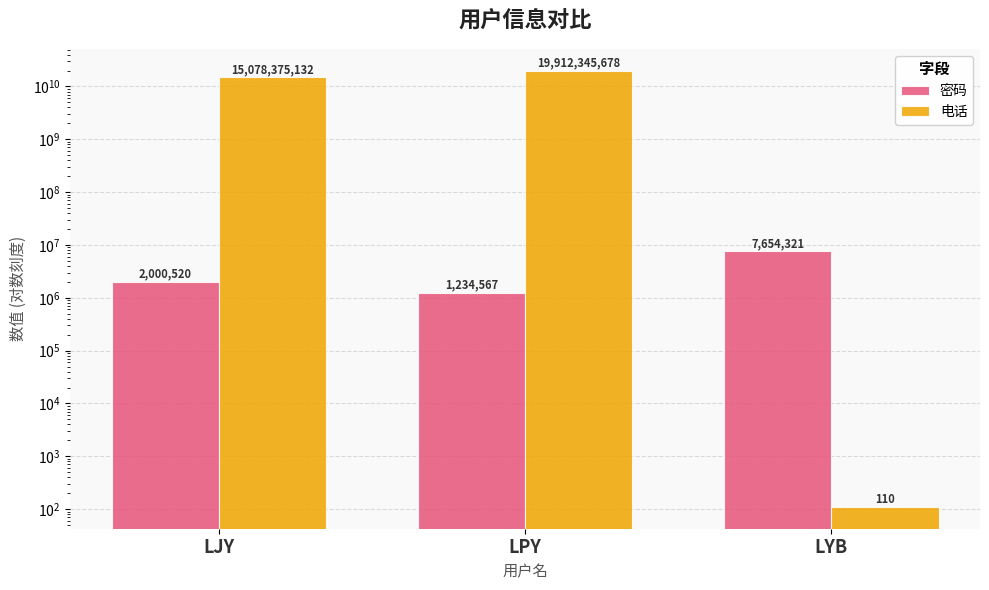

What are all the series names shown in the legend?

密码, 电话